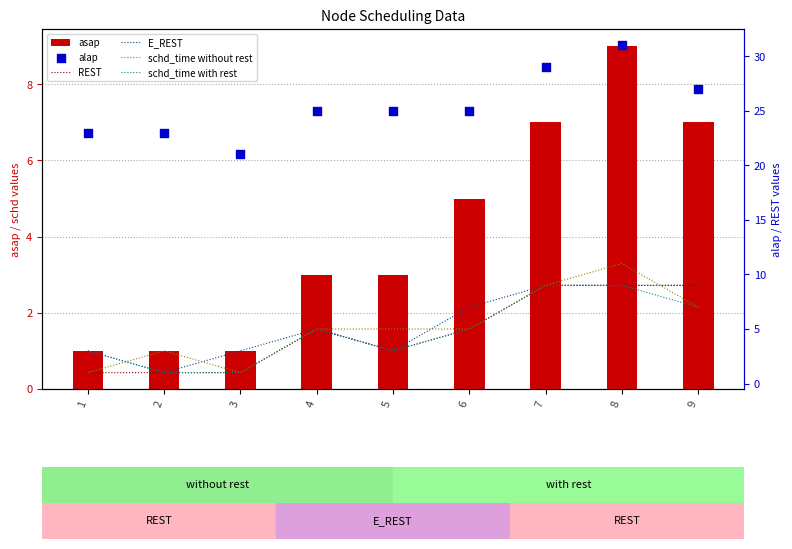

At how many categories does at least one series exceed 5?

9